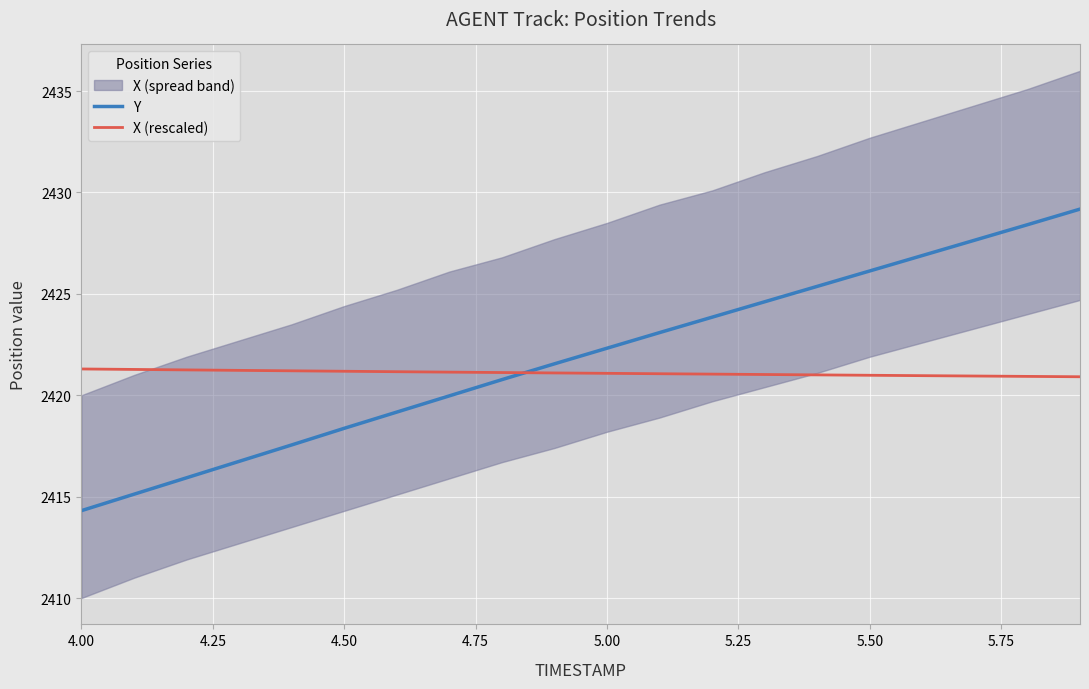

Reading right to left, transcribe all the data shown in this chart.

Y: 2429.2	2428.4	2427.7	2426.9	2426.1	2425.4	2424.6	2423.8	2423.1	2422.3	2421.6	2420.8	2420.0	2419.2	2418.4	2417.6	2416.7	2415.9	2415.1	2414.3
X (rescaled): 2420.9	2420.9	2420.9	2421.0	2421.0	2421.0	2421.0	2421.0	2421.1	2421.1	2421.1	2421.1	2421.1	2421.2	2421.2	2421.2	2421.2	2421.2	2421.3	2421.3